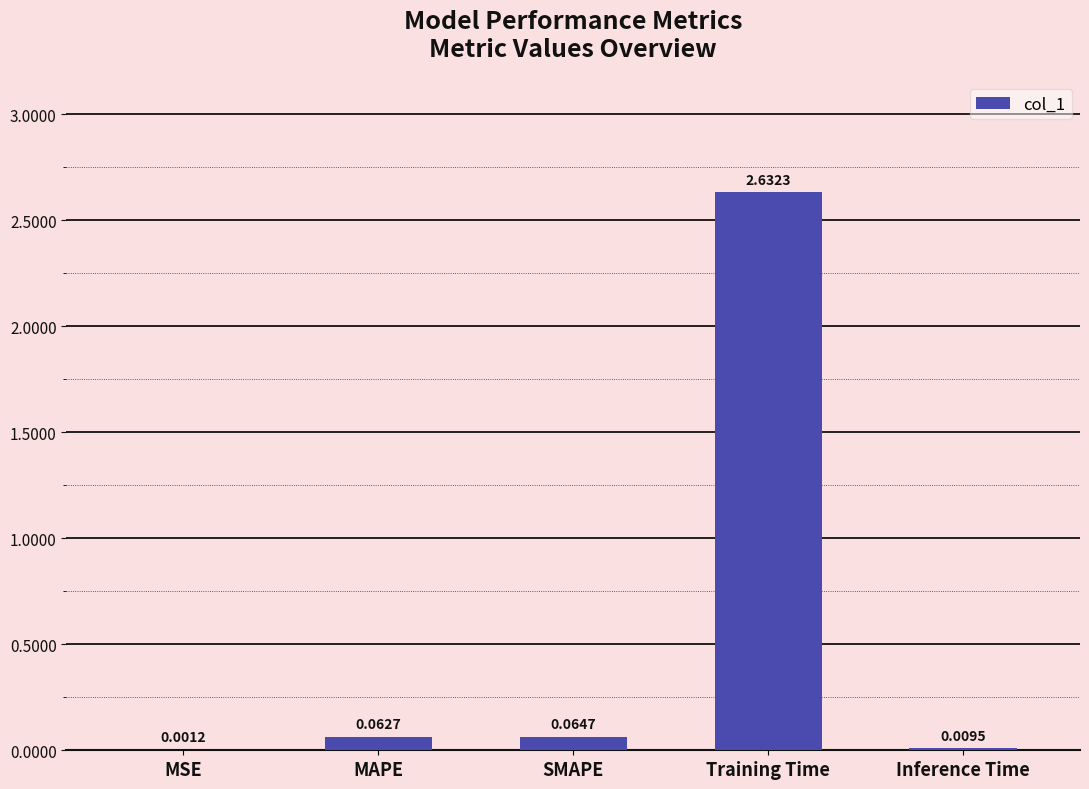

True or false: the data shows 1.0 at Training Time.

False